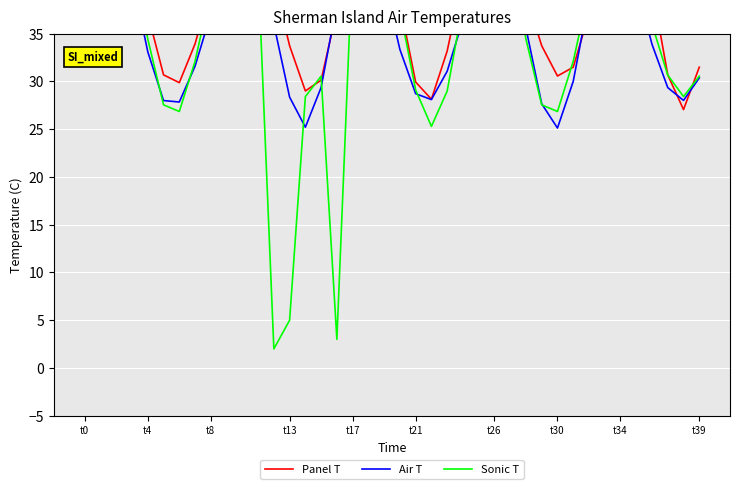

What is the total value across all series at t39?

92.4